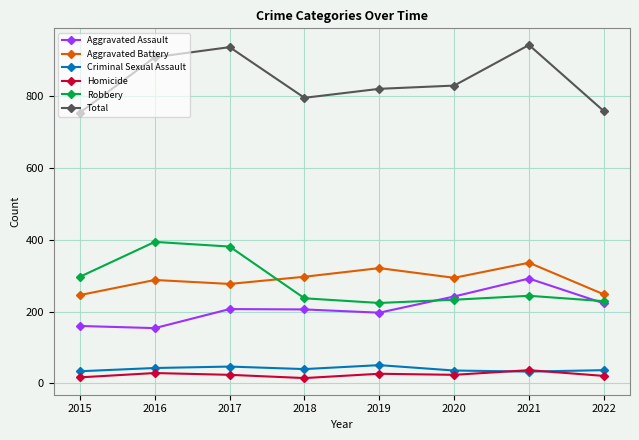

True or false: Aggravated Battery and Aggravated Assault intersect in this chart.

False